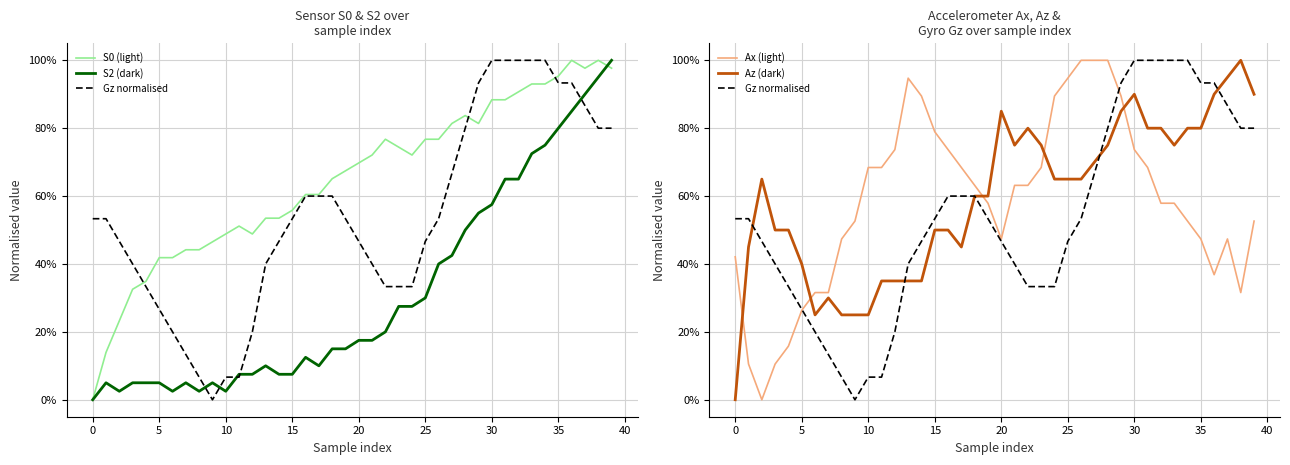

Rank the series at 39 from highest to lowest value.

S2 (dark), S0 (light), Az (dark), Gz normalised, Ax (light)